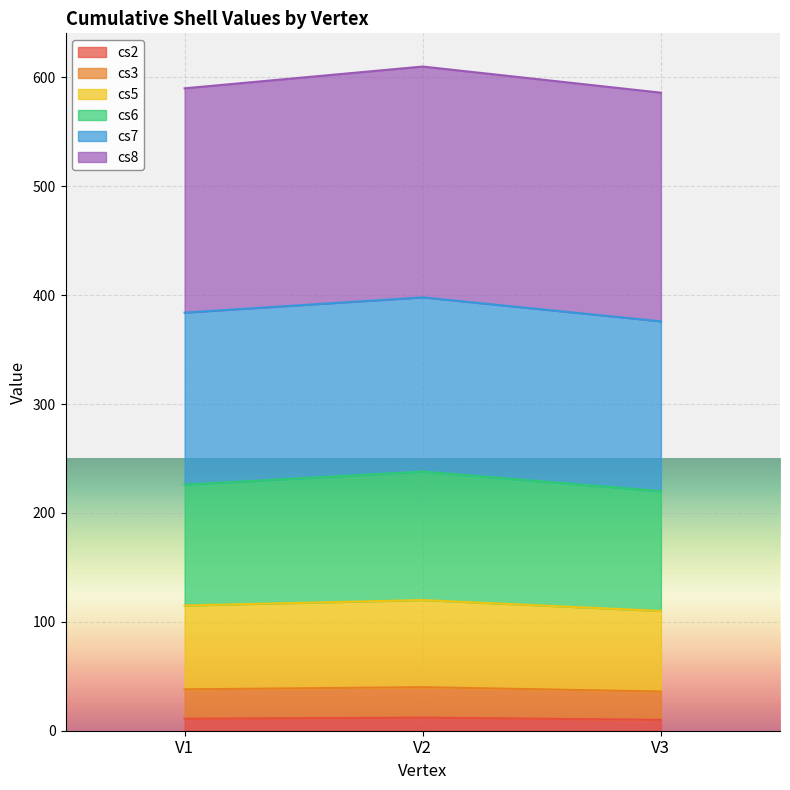

How many lines are shown in the chart?

6